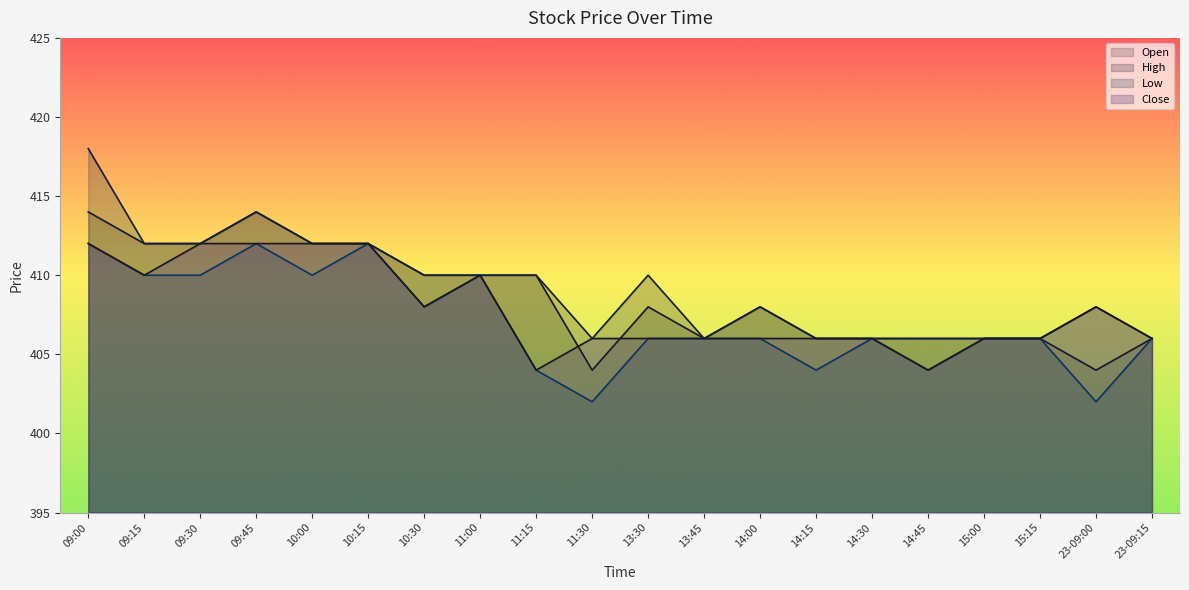

At which category is the sum across all series the highest?

09:00